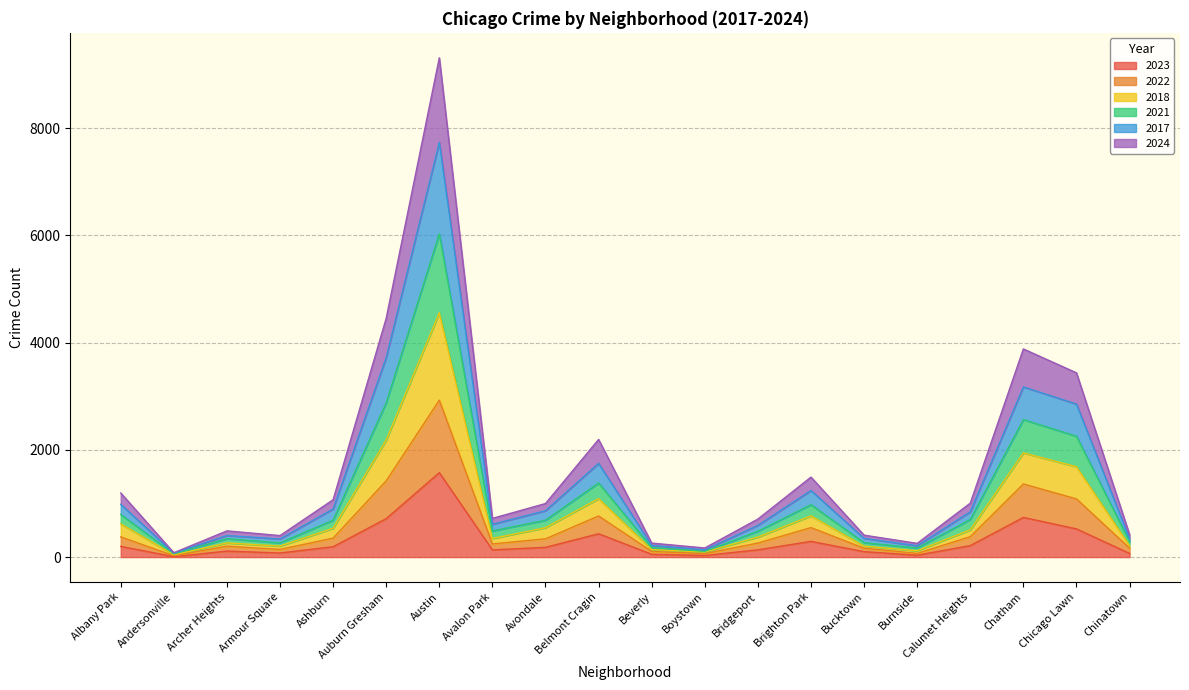

What is the total value across all series at Austin?

9314